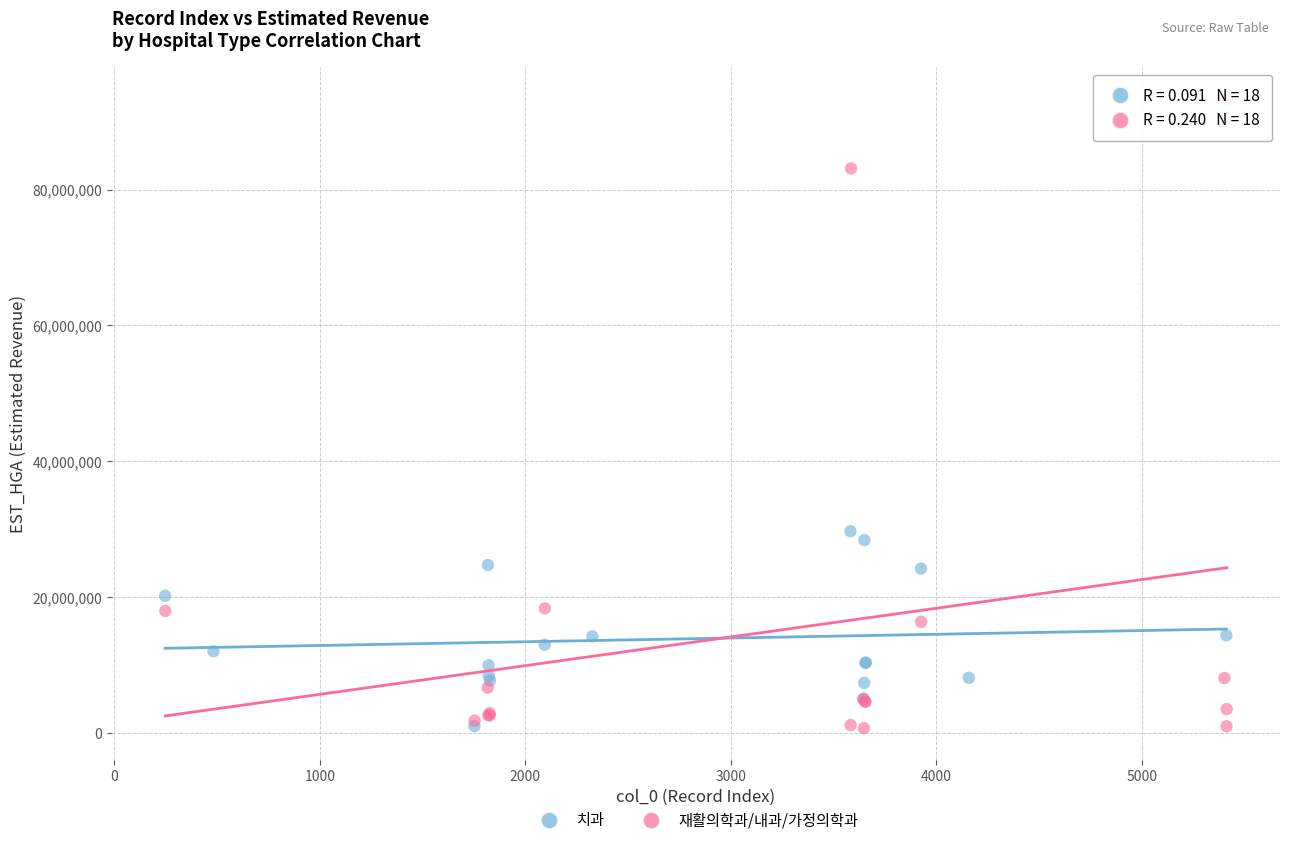

Which series has the largest Y range (max minus min)?

재활의학과/내과/가정의학과